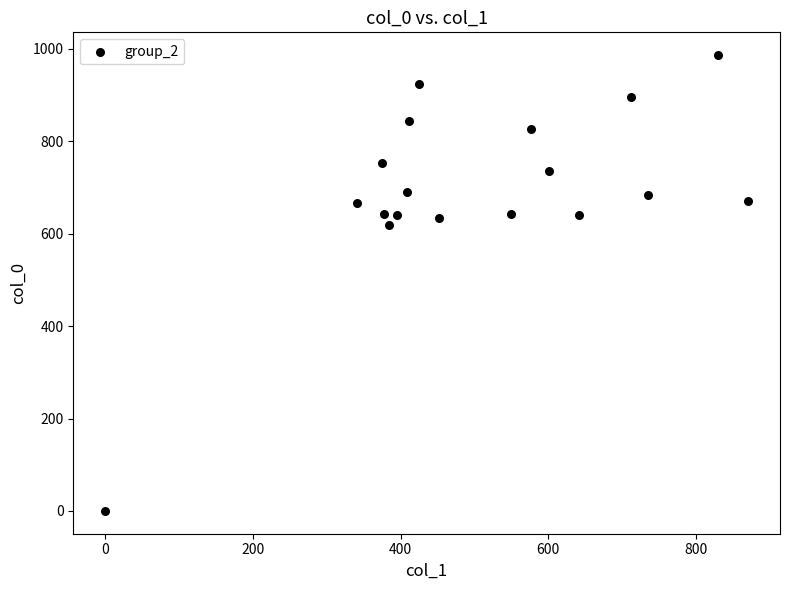

What is the range of X values (max minus min)?

870.8